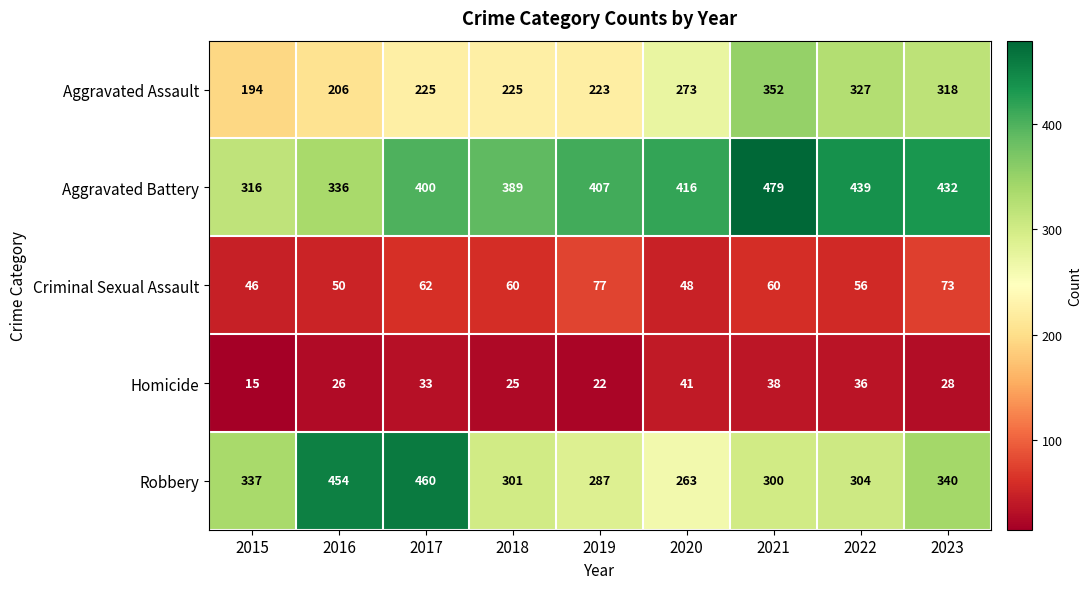

Which label corresponds to the largest value in the chart?

2021